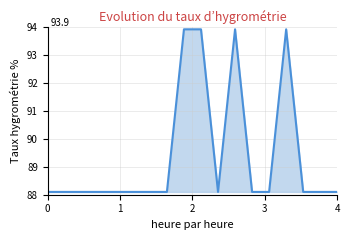

What is the greatest value displayed?

93.9